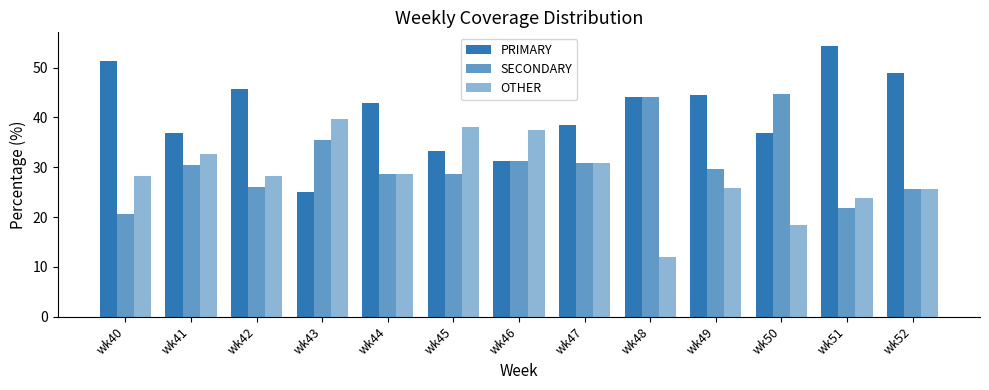

The value of PRIMARY at wk48 is 25.1. True or false?

False